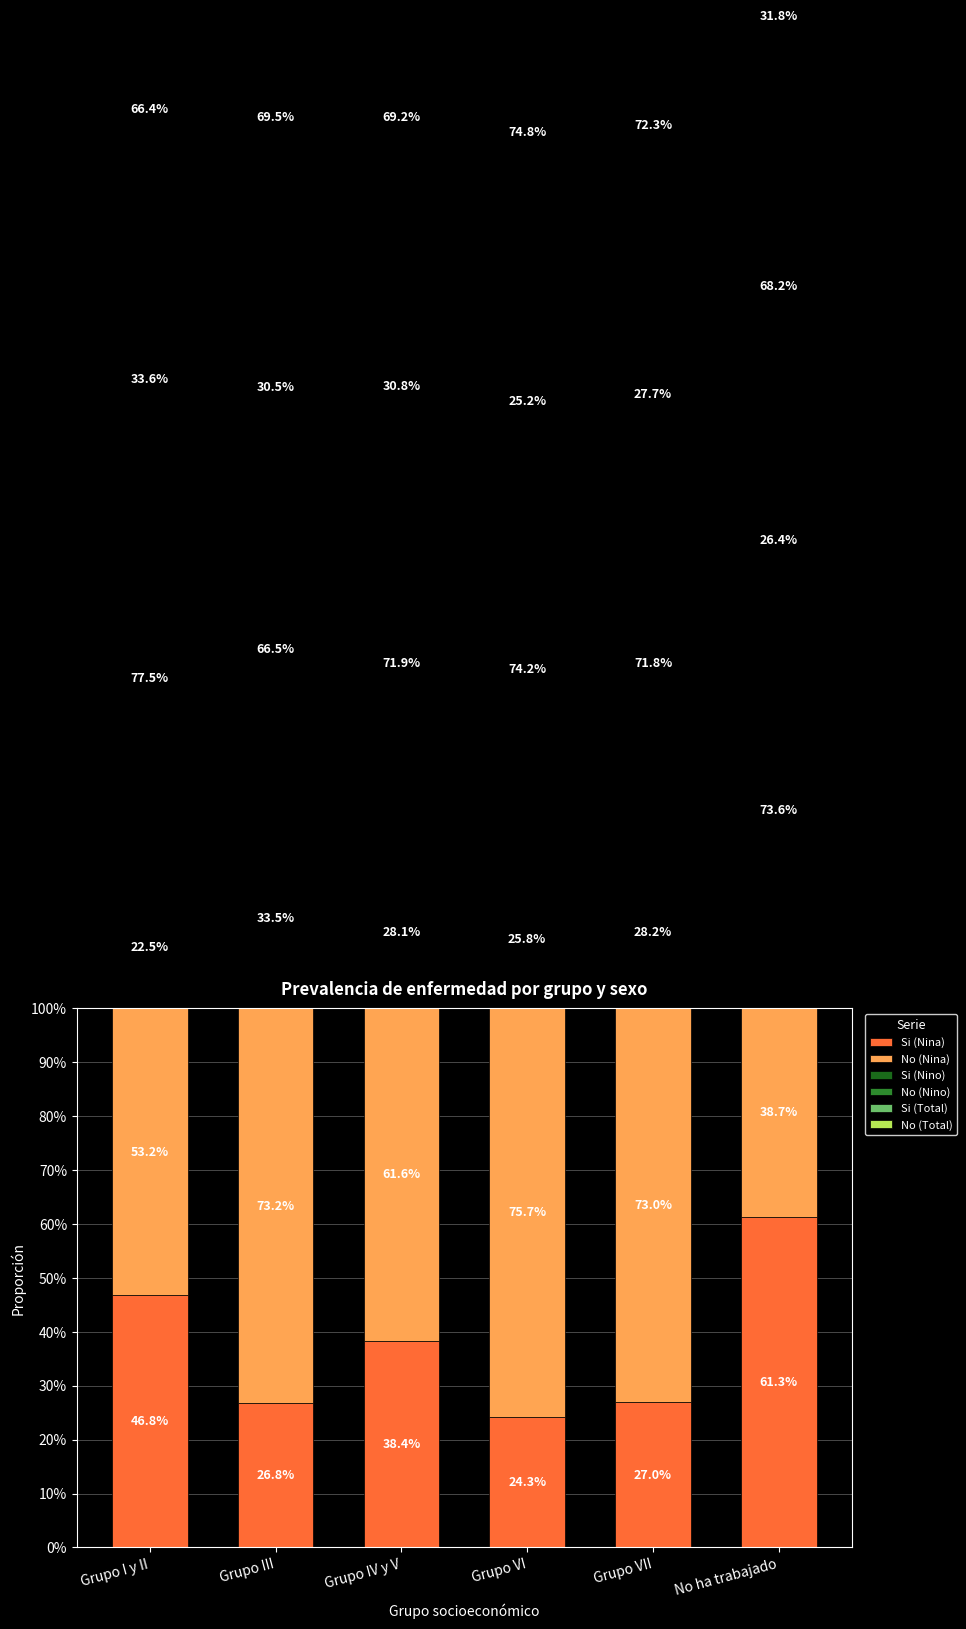

Rank the series at Grupo VI from highest to lowest value.

No (Nina), No (Total), No (Nino), Si (Nino), Si (Total), Si (Nina)